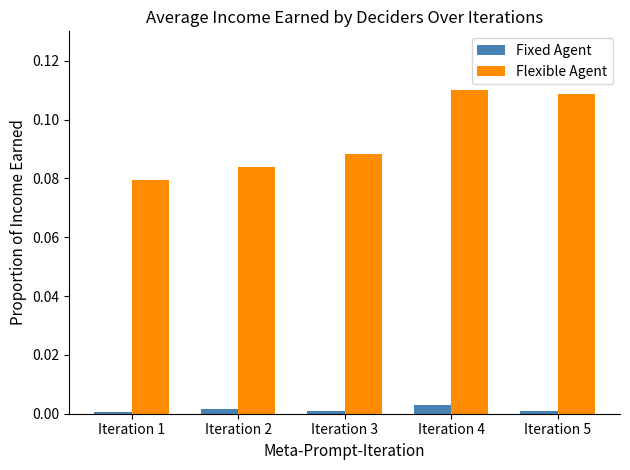

Which series has the widest spread of values?

Flexible Agent